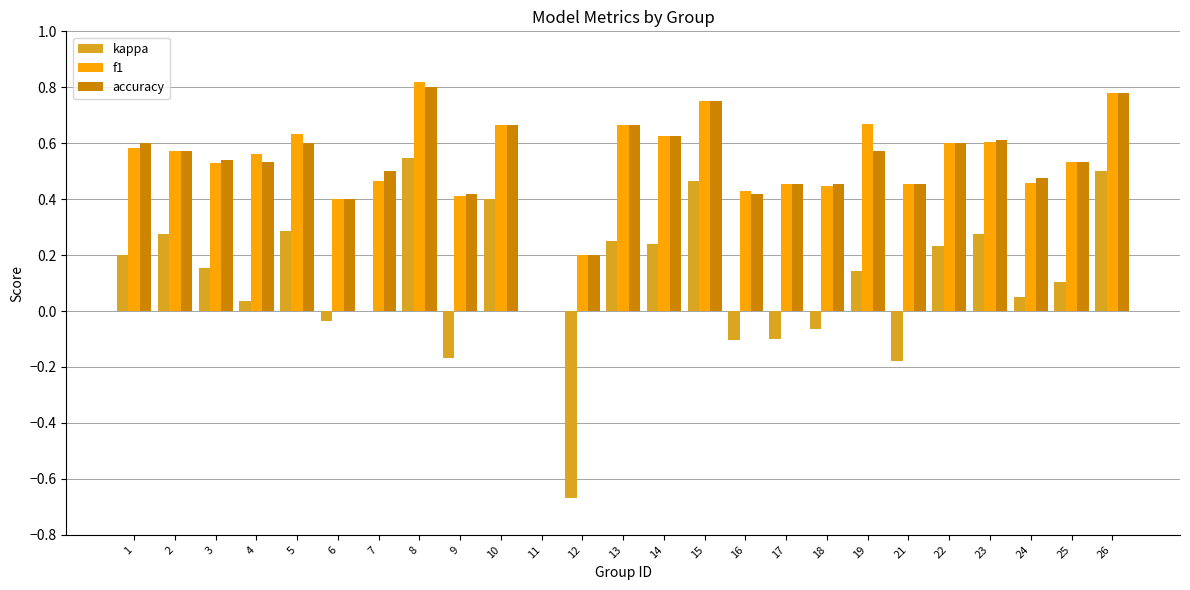

At which category does the chart reach its peak across all series?

8